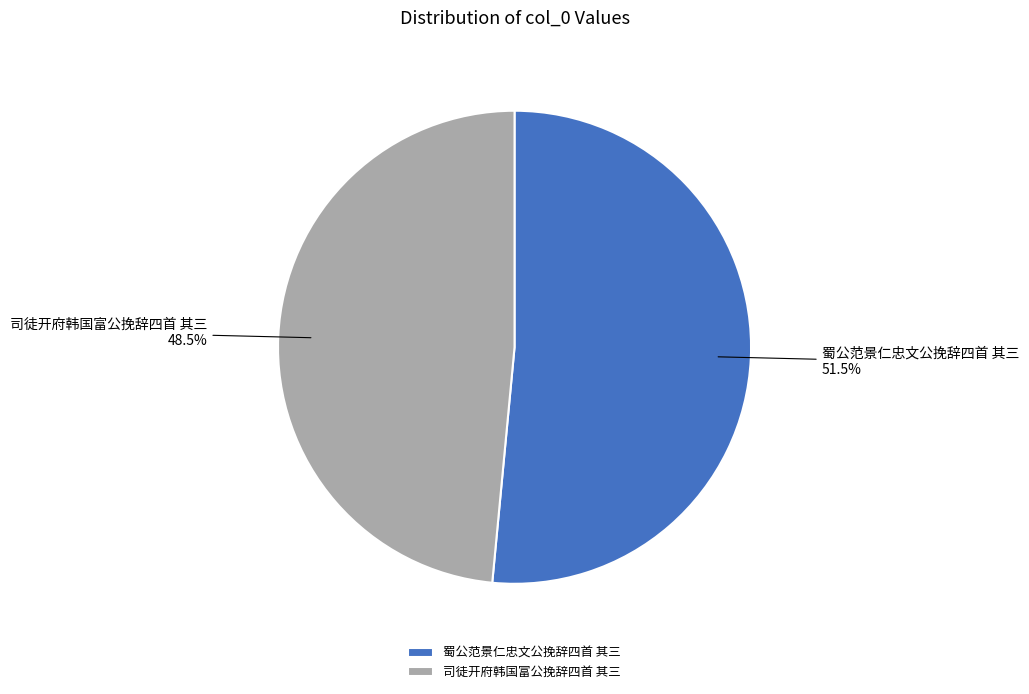

Which category has the smallest portion of the pie?

司徒开府韩国富公挽辞四首 其三